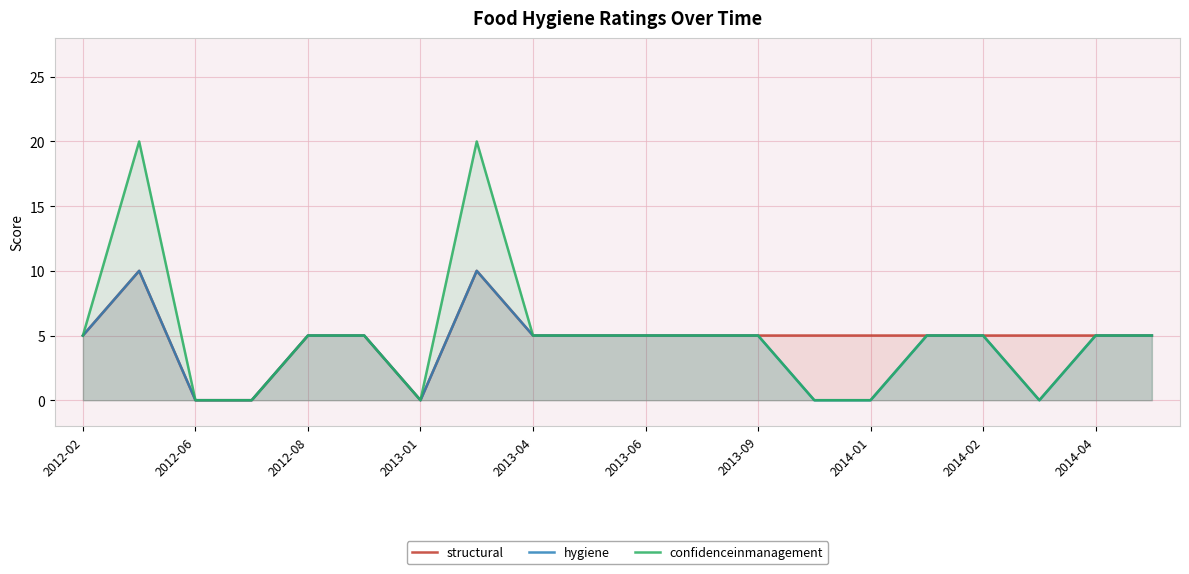

What are all the series names shown in the legend?

structural, hygiene, confidenceinmanagement